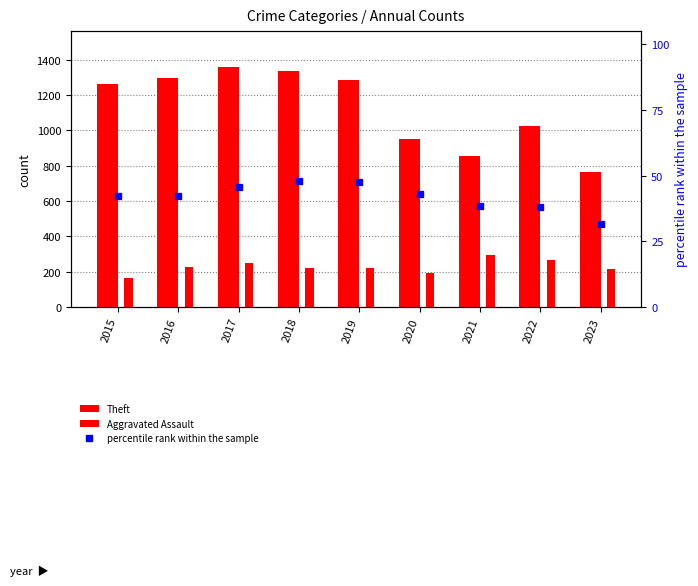

What are all the series names shown in the legend?

Theft, Aggravated Assault, percentile rank within the sample